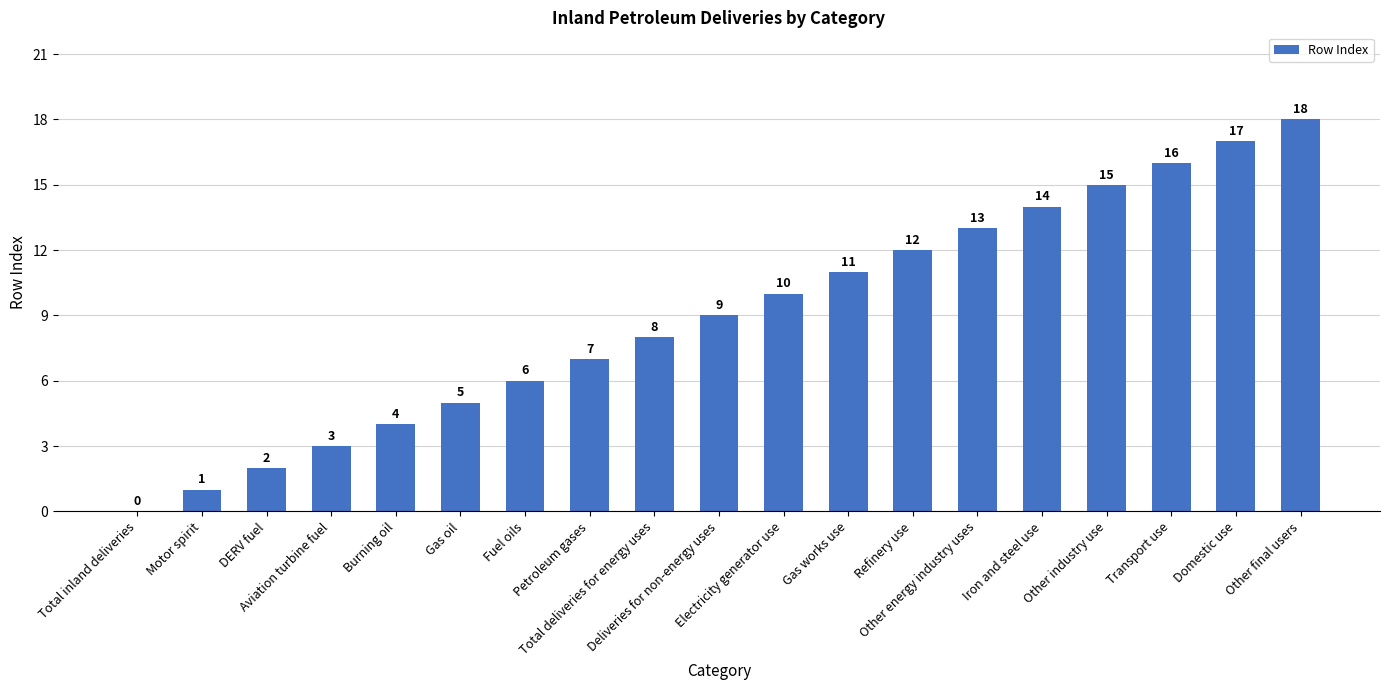

Reading right to left, what are all the values shown in this chart?

18	17	16	15	14	13	12	11	10	9	8	7	6	5	4	3	2	1	0